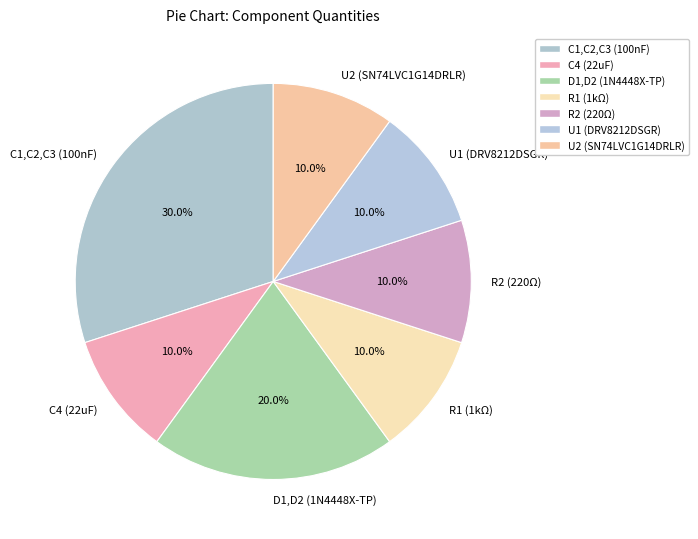

Does C4 (22uF) represent more than half of the total?

No